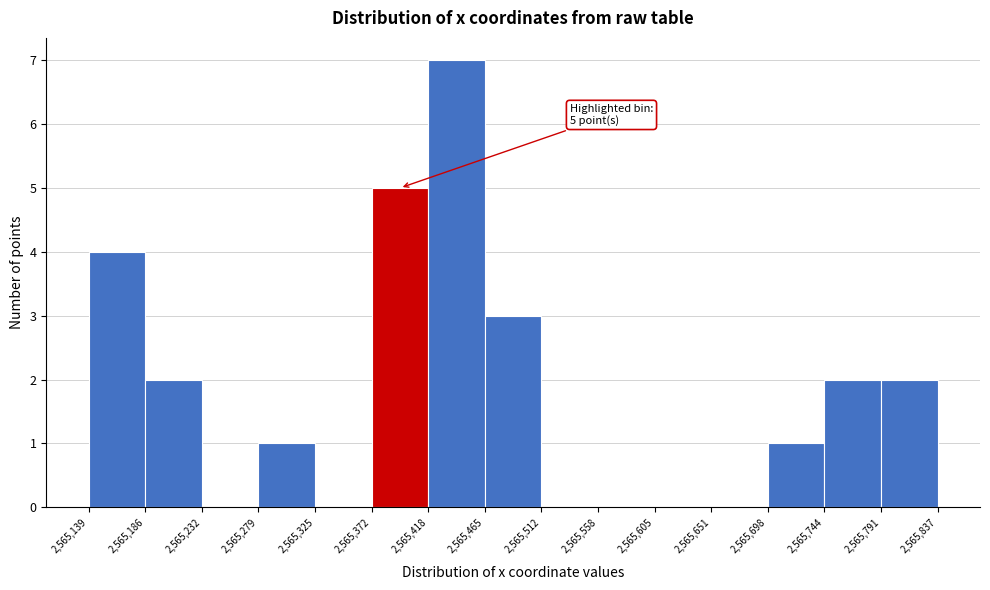

Over which range of the x-axis is the bar tallest?

2,565,418 to 2,565,465